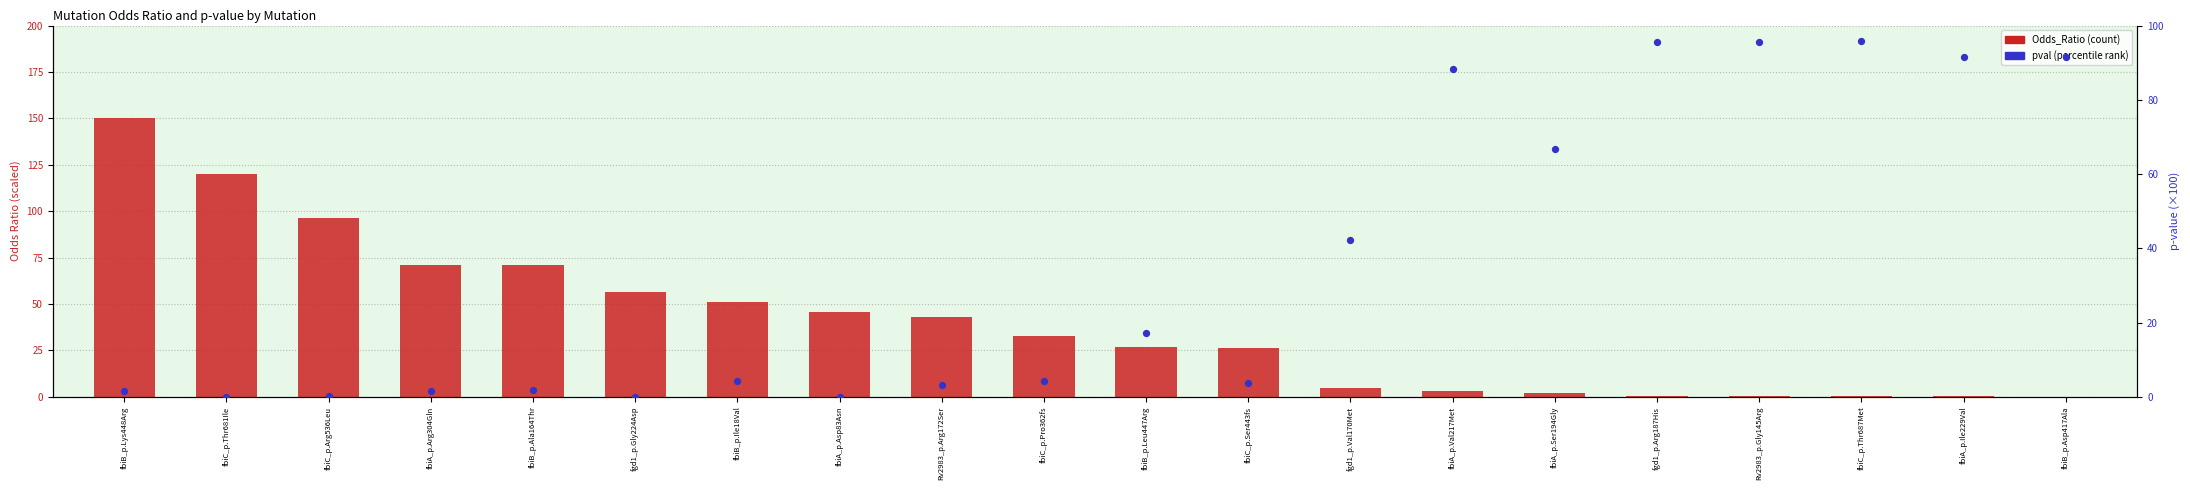

Is the value of Odds_Ratio at fbiC_p.Thr681Ile greater than the value of pval at fbiB_p.Ala164Thr?

Yes